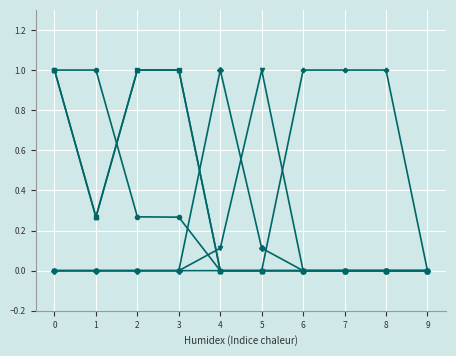

What is the greatest value displayed?

1.0